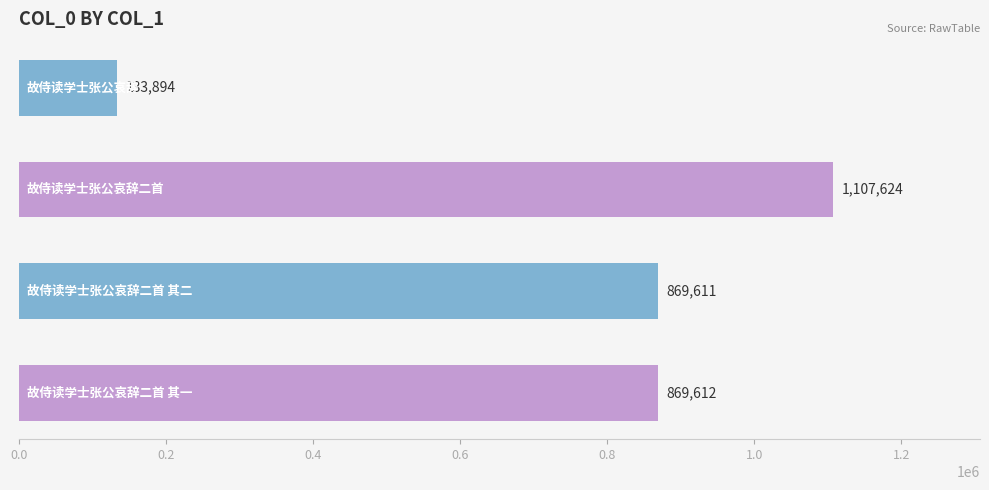

Reading top to bottom, extract all data points from this chart.

133894	1107624	869611	869612